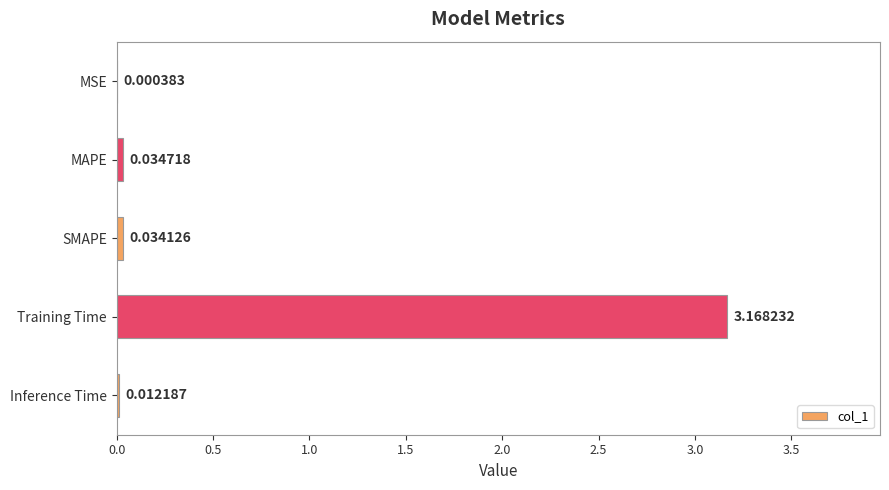

Which label corresponds to the largest value in the chart?

Training Time